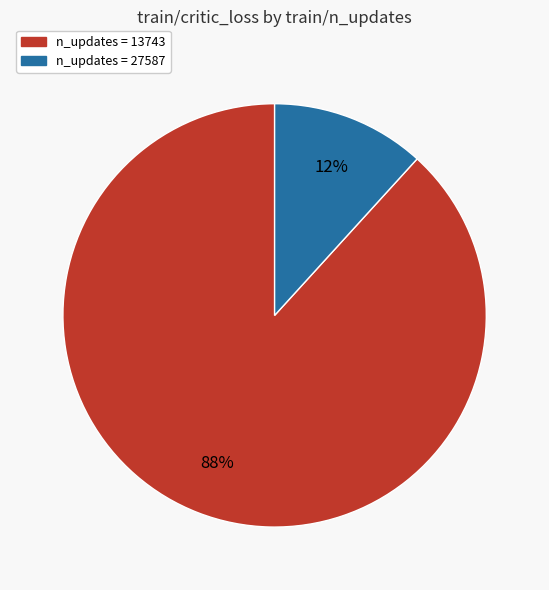

To the nearest percent, what is the difference between the largest and smallest slice percentages?

76%